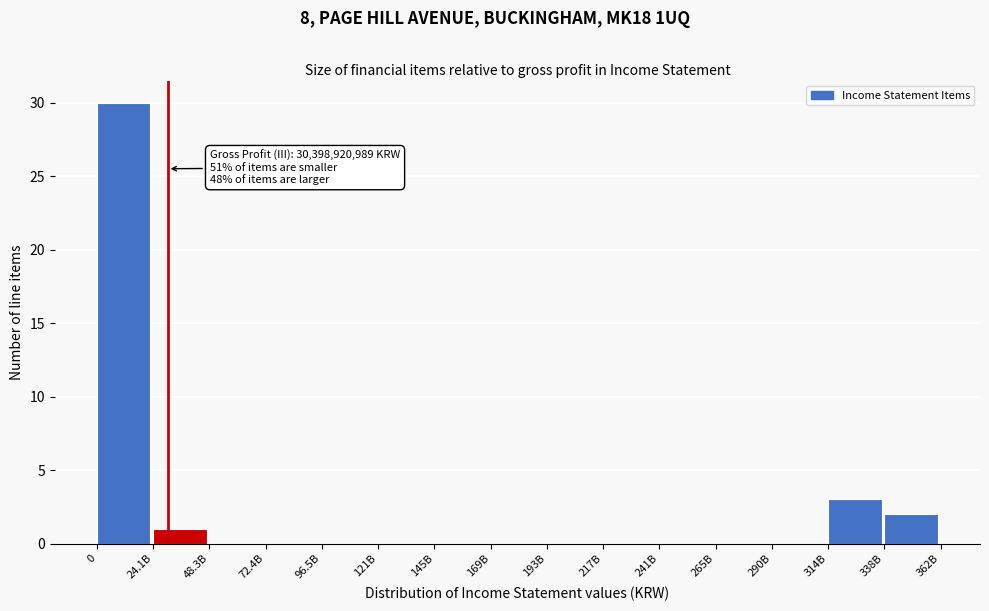

Reading right to left, extract all data points from this chart.

338B=2	314B=3	290B=0	265B=0	241B=0	217B=0	193B=0	169B=0	145B=0	121B=0	96.5B=0	72.4B=0	48.3B=0	24.1B=1	0=30